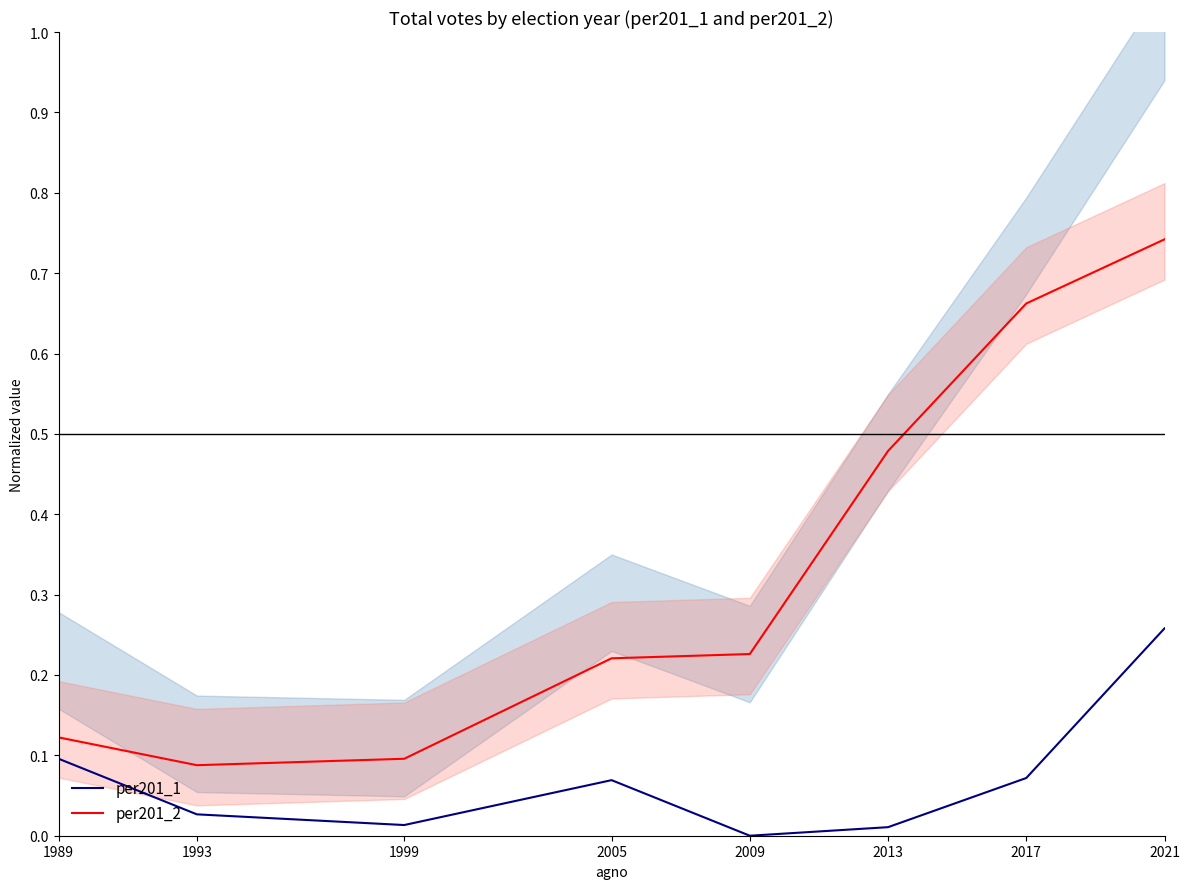

Which category has the lowest value across all series?

2009